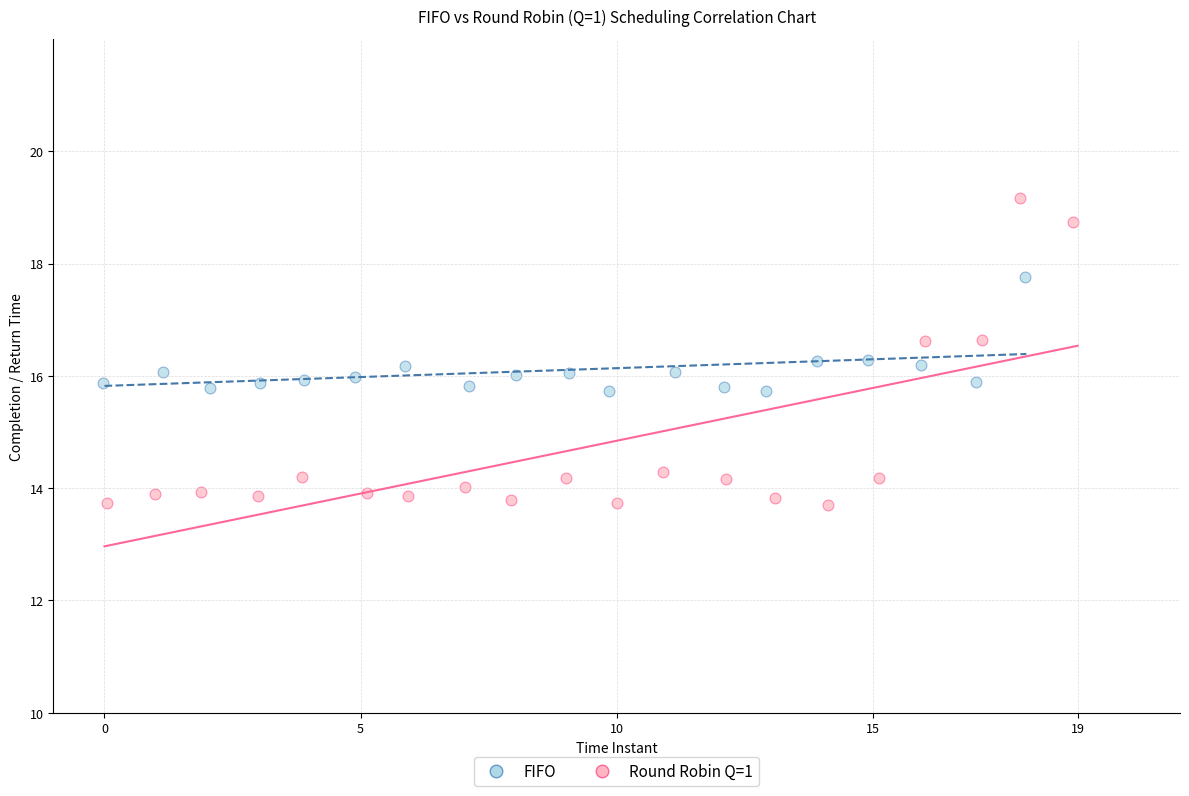

Which series contains the highest Y value?

Round Robin Q=1